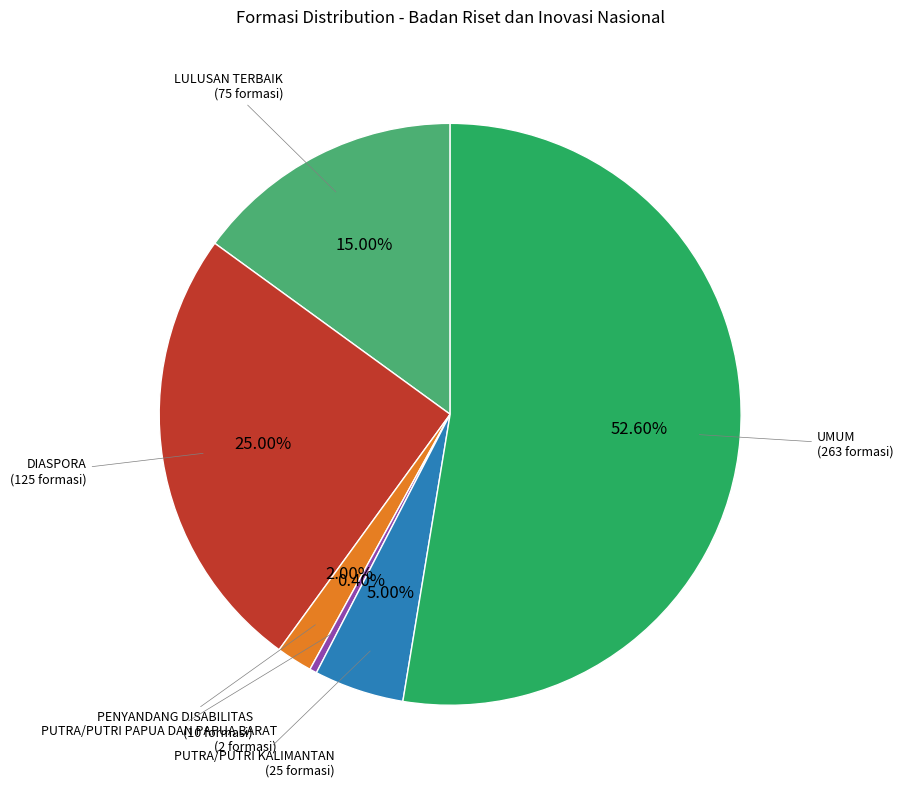

Which slice represents more than half of the pie?

UMUM